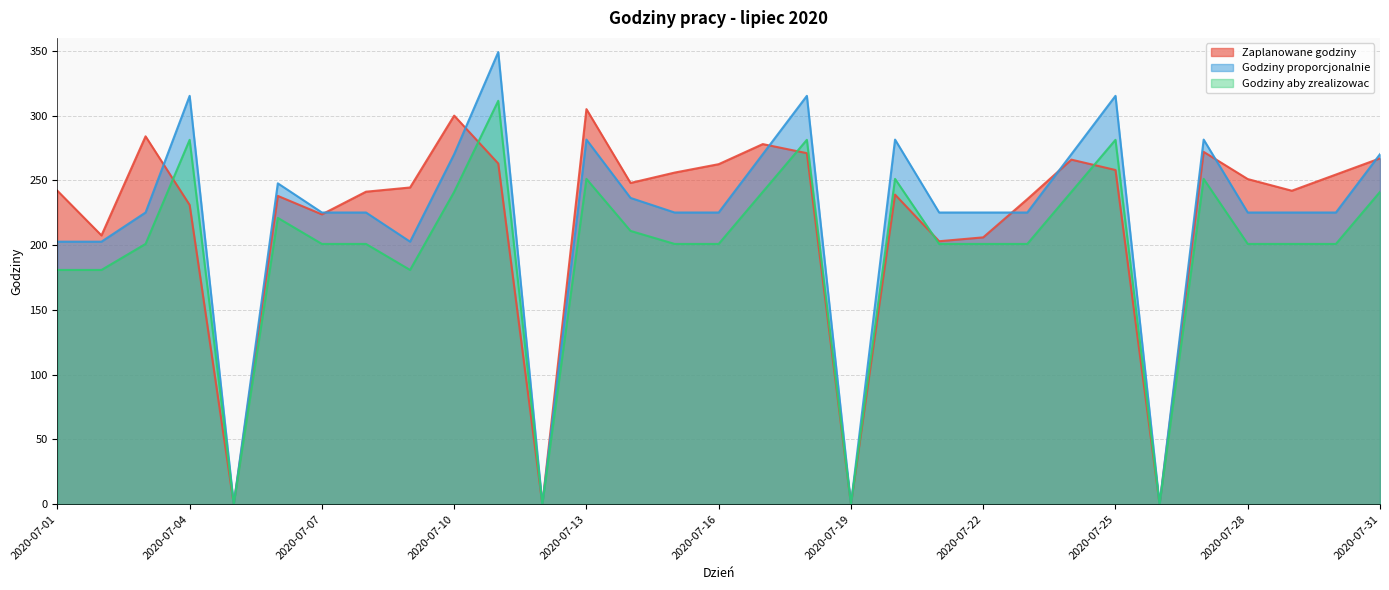

Is it true that Godziny proporcjonalnie equals 411.1 at 2020-07-27?

False